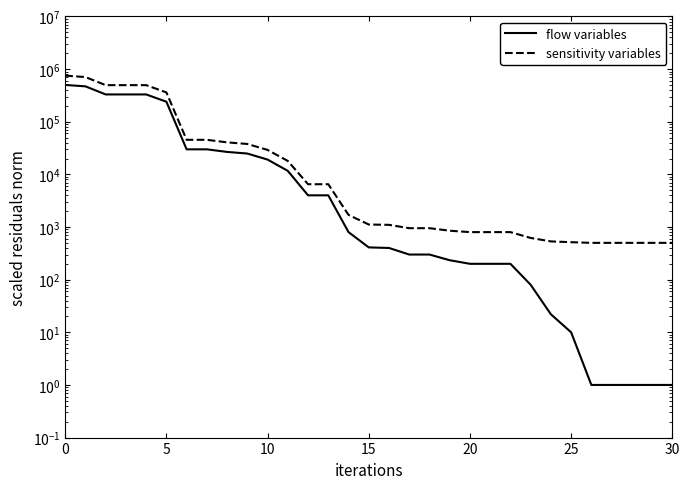

What is the value of the flow variables point at the 13th from the left?

4000.0